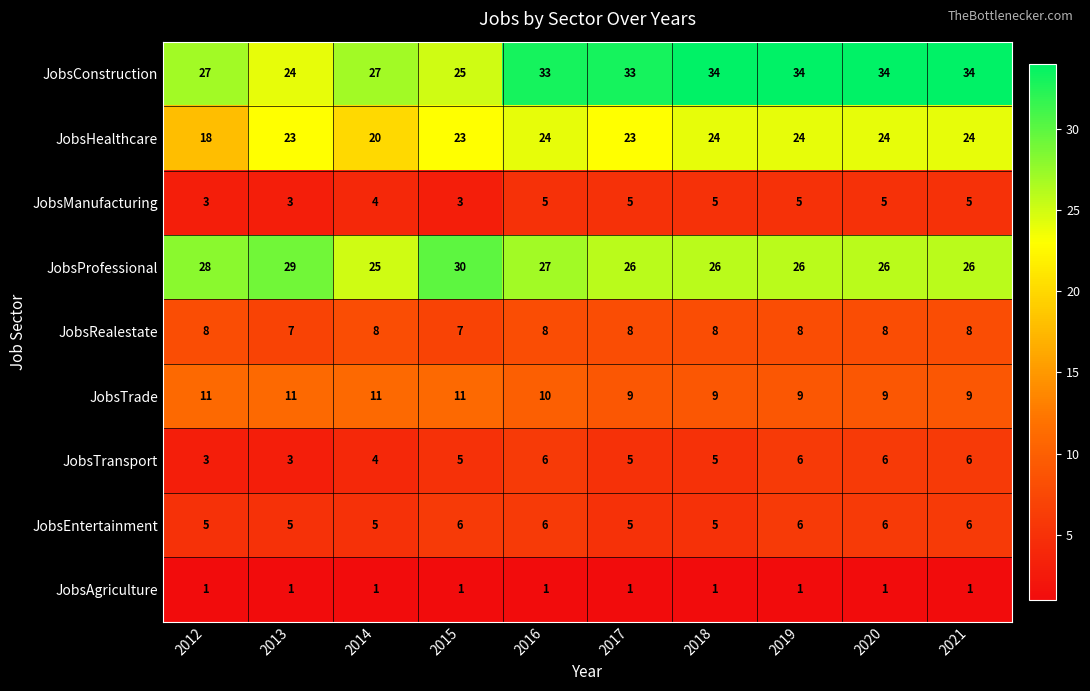

What is the total value across all series at 2018?

117